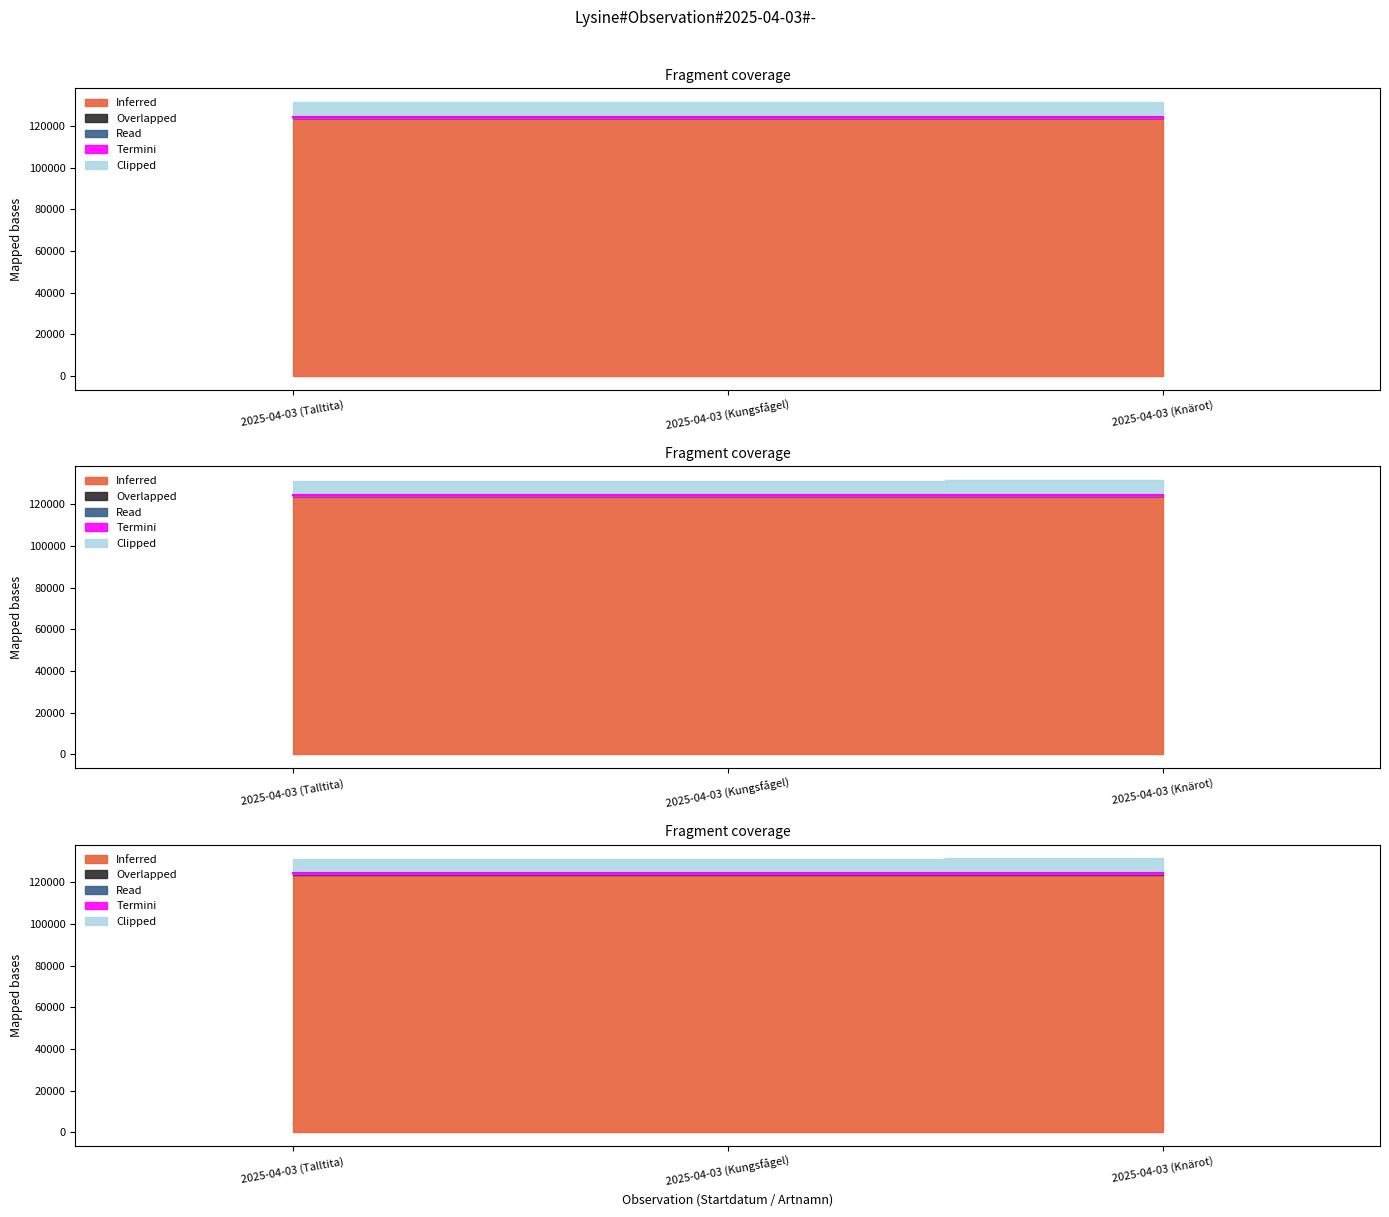

Reading left to right, what are all the values shown in this chart?

Inferred: 2025-04-03 (Talltita)=124379.0	2025-04-03 (Kungsfågel)=124379.2	2025-04-03 (Knärot)=124535.4
Overlapped: 2025-04-03 (Talltita)=124379.0	2025-04-03 (Kungsfågel)=124379.2	2025-04-03 (Knärot)=124535.4
Read: 2025-04-03 (Talltita)=124379.0	2025-04-03 (Kungsfågel)=124379.2	2025-04-03 (Knärot)=124535.4